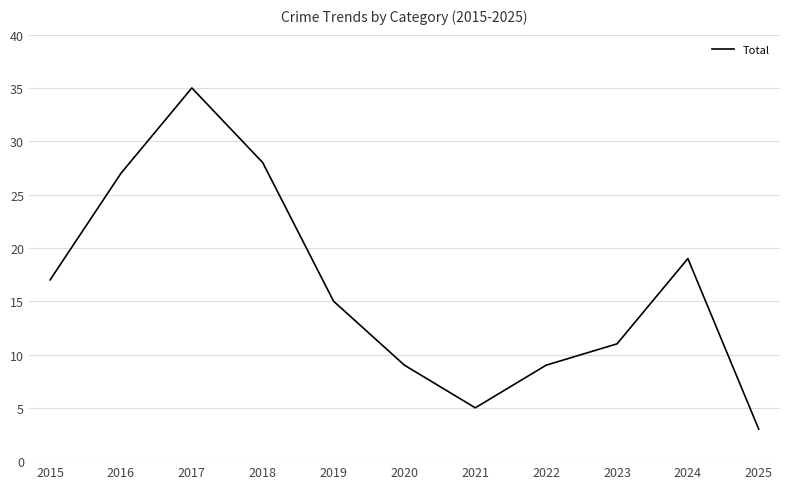

Where does the data first go above 15?

2015